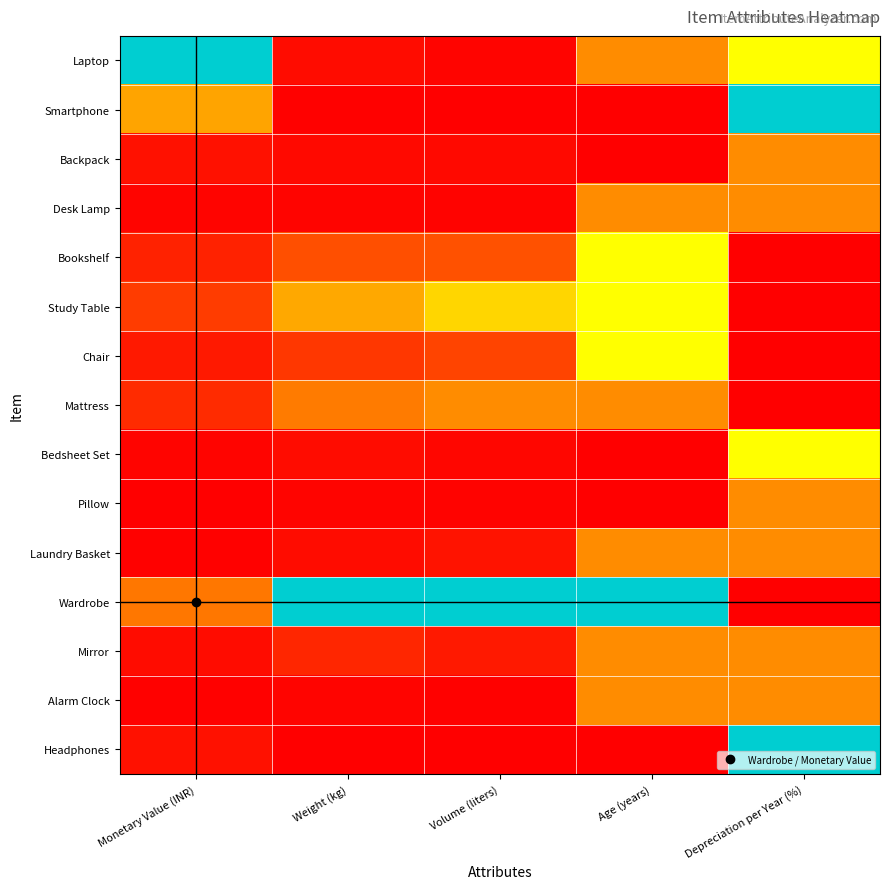

Rank the series at Age (years) from lowest to highest value.

Smartphone, Backpack, Bedsheet Set, Pillow, Headphones, Laptop, Desk Lamp, Mattress, Laundry Basket, Mirror, Alarm Clock, Bookshelf, Study Table, Chair, Wardrobe